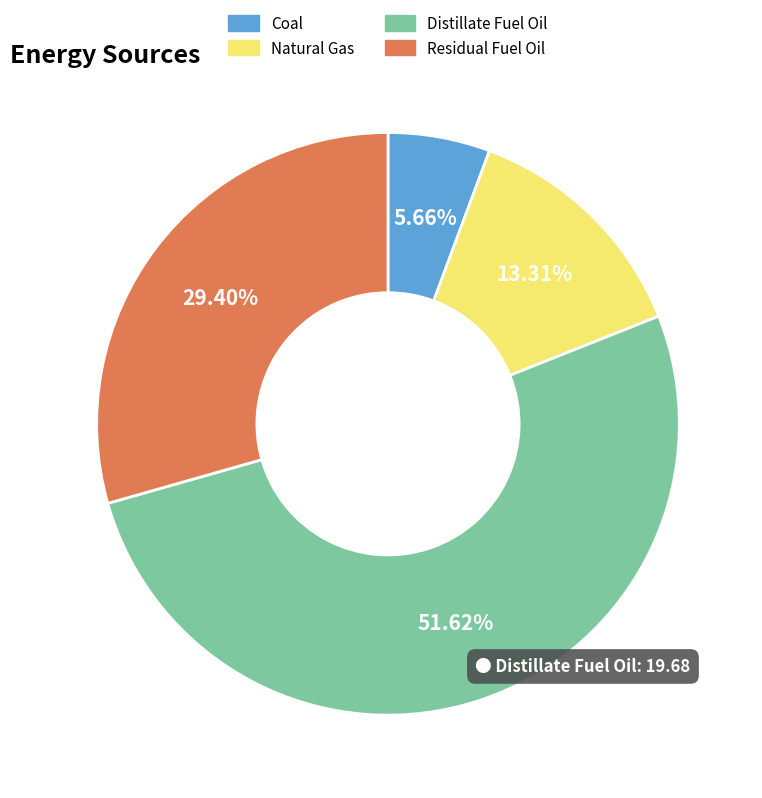

To the nearest percent, what portion does Residual Fuel Oil represent?

29%